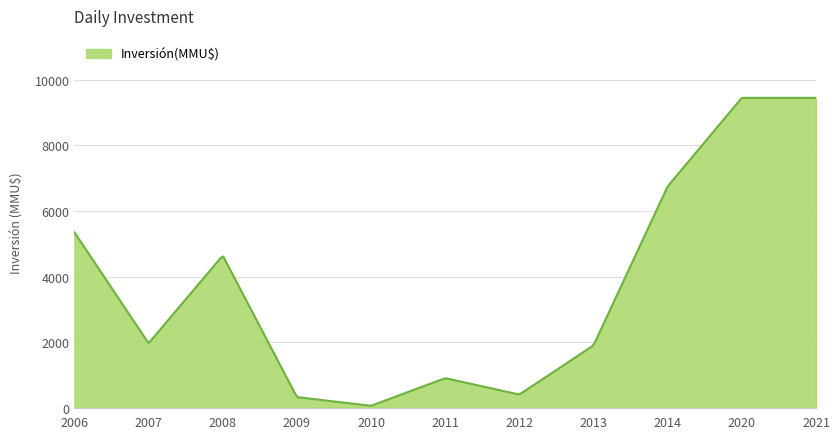

What is the maximum value shown in the chart?

9450.0